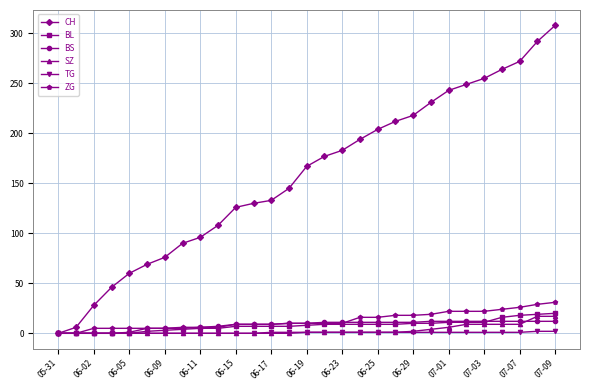

Which series has the largest range (max minus min)?

CH